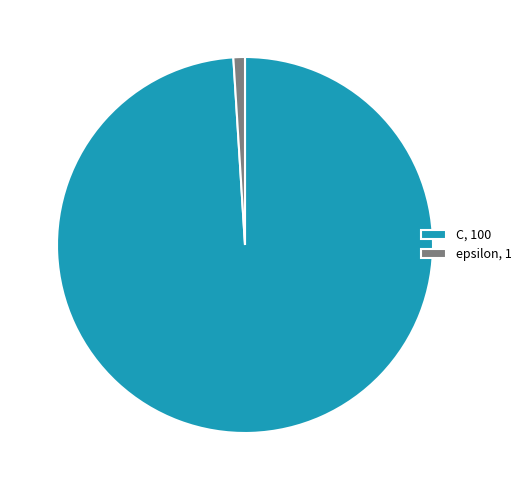

Do C, 100 and epsilon, 1 together represent more than half of the pie?

Yes